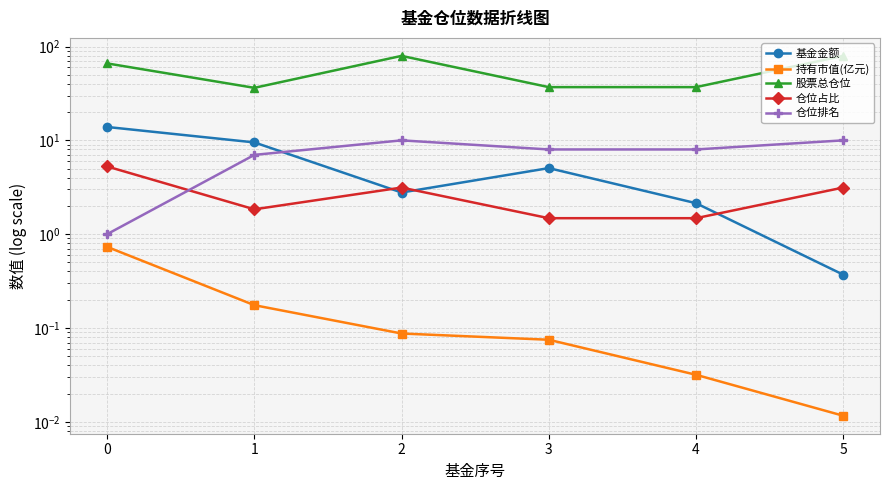

True or false: 仓位占比 and 股票总仓位 intersect in this chart.

False